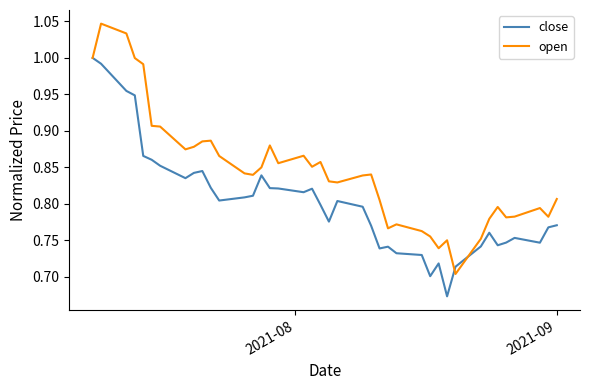

Which series has the largest total across all categories?

open